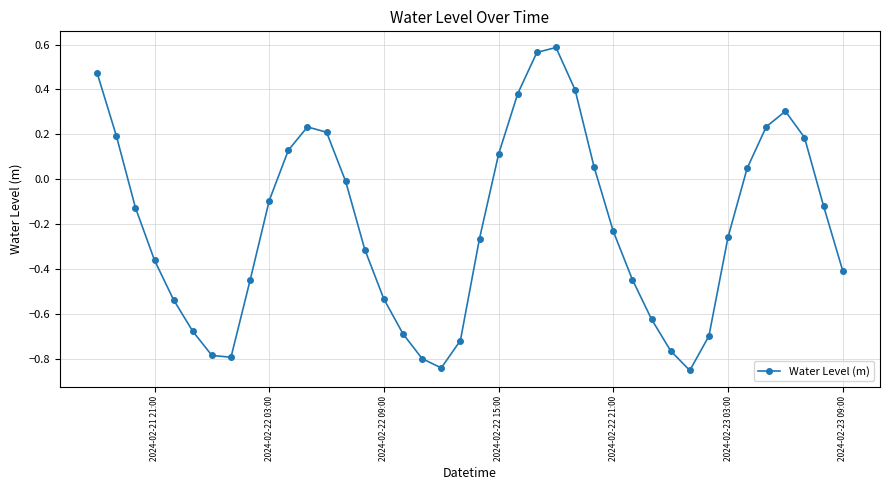

What is the sum of all values?

-8.3